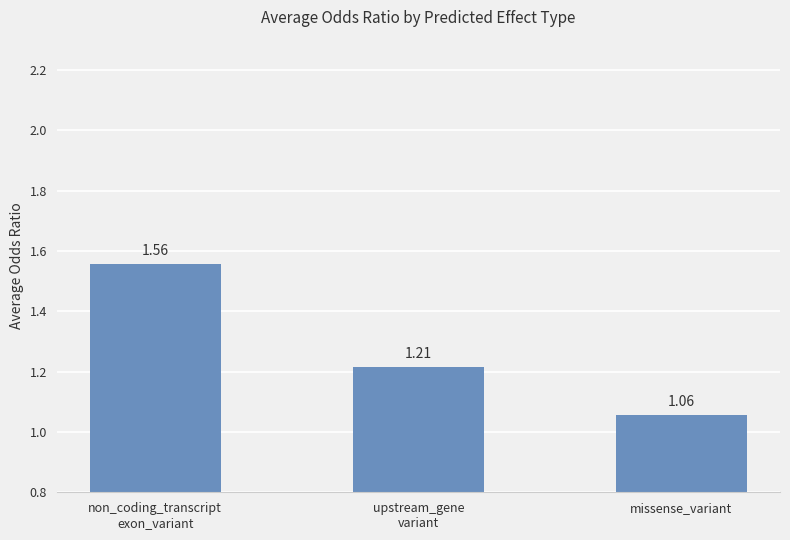

What is the label of the 3rd bar from the right?

non_coding_transcript
exon_variant